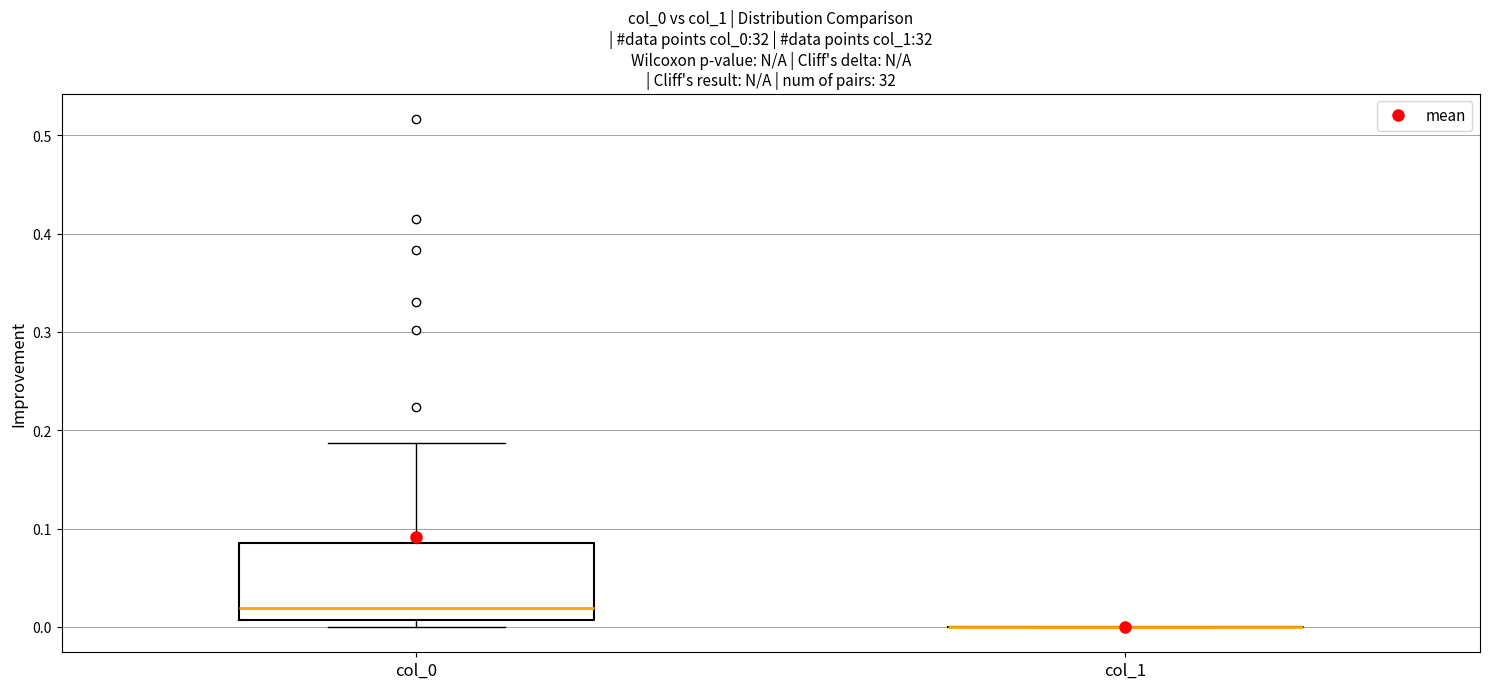

Reading left to right, transcribe this box plot: for each box, give where its median line is, the range the box spans, and where its two whiskers end, as read against the y-axis. The values are not printed on the chart, so give them approximately, as read against the axis.

col_0: median 0.02, box 0.01 to 0.09, whiskers 0.00 to 0.19
col_1: box collapsed to a line at 0.00, whiskers 0.00 to 0.00